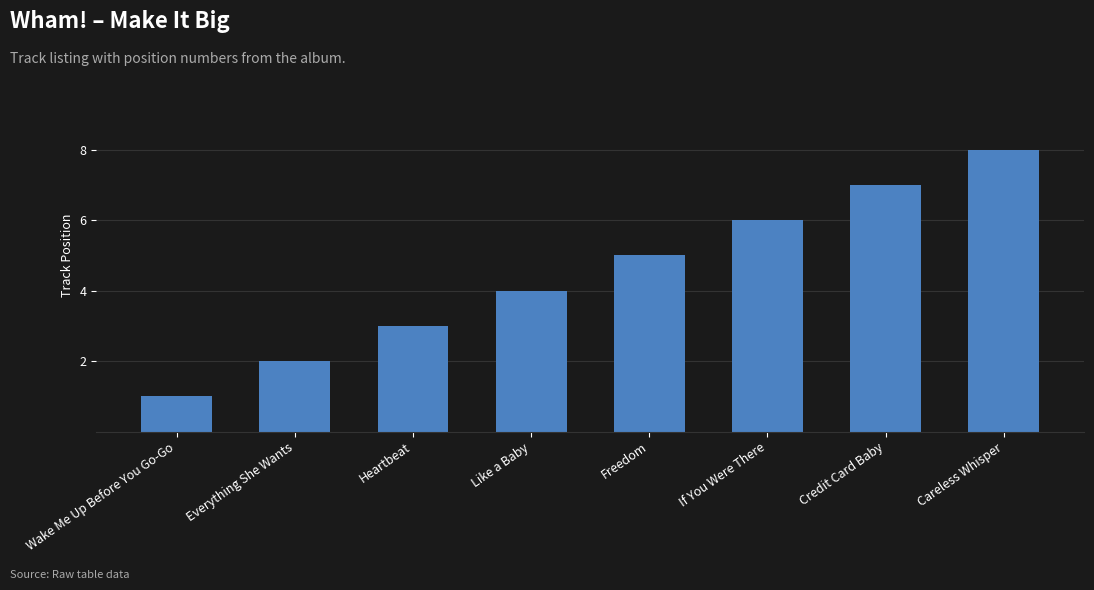

Which label corresponds to the largest value in the chart?

Careless Whisper